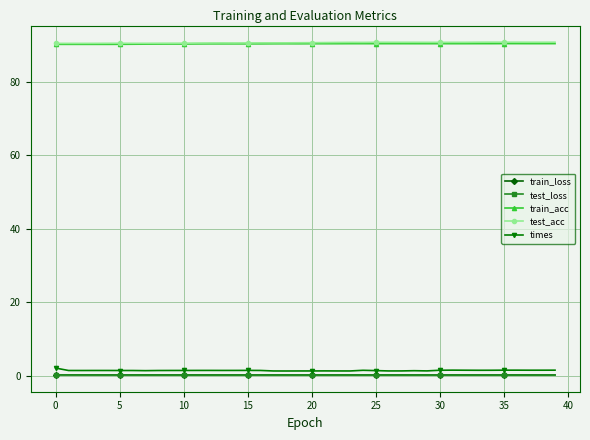

How many categories are shown in the chart?

40